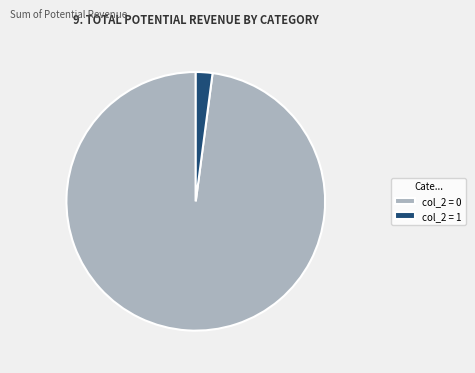

What is the smallest slice in the pie chart?

col_2 = 1